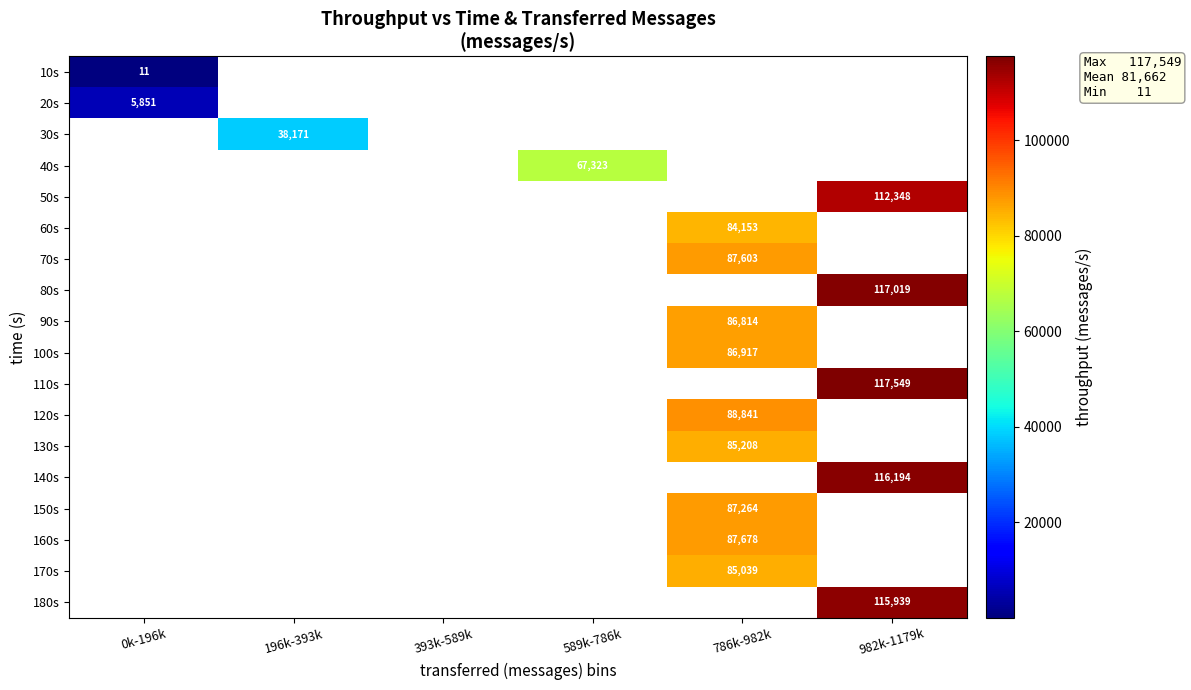

What is the spread (max minus min) of values at 0k-196k?

5840.0